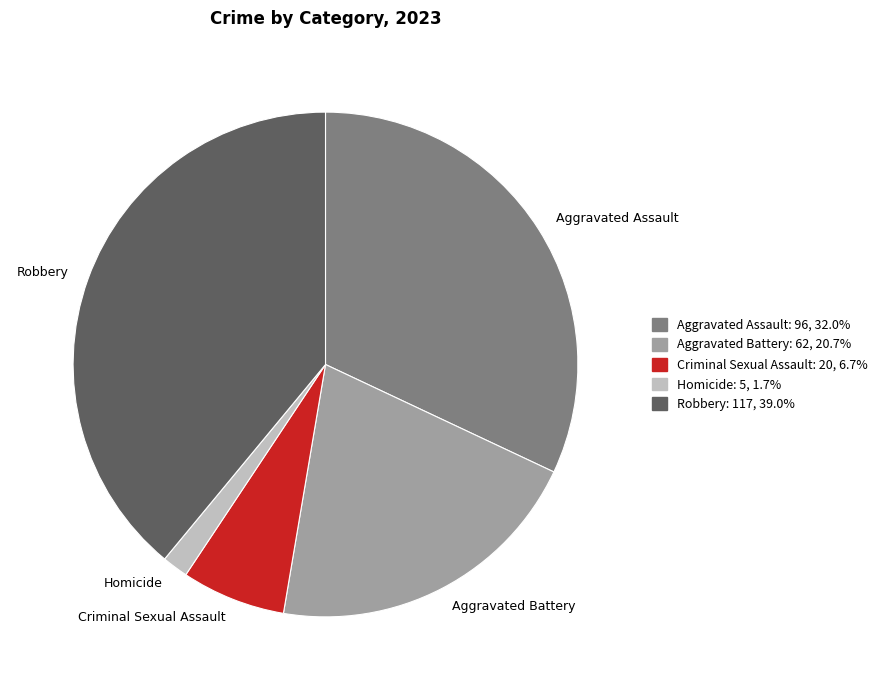

Does any single category account for the majority?

No